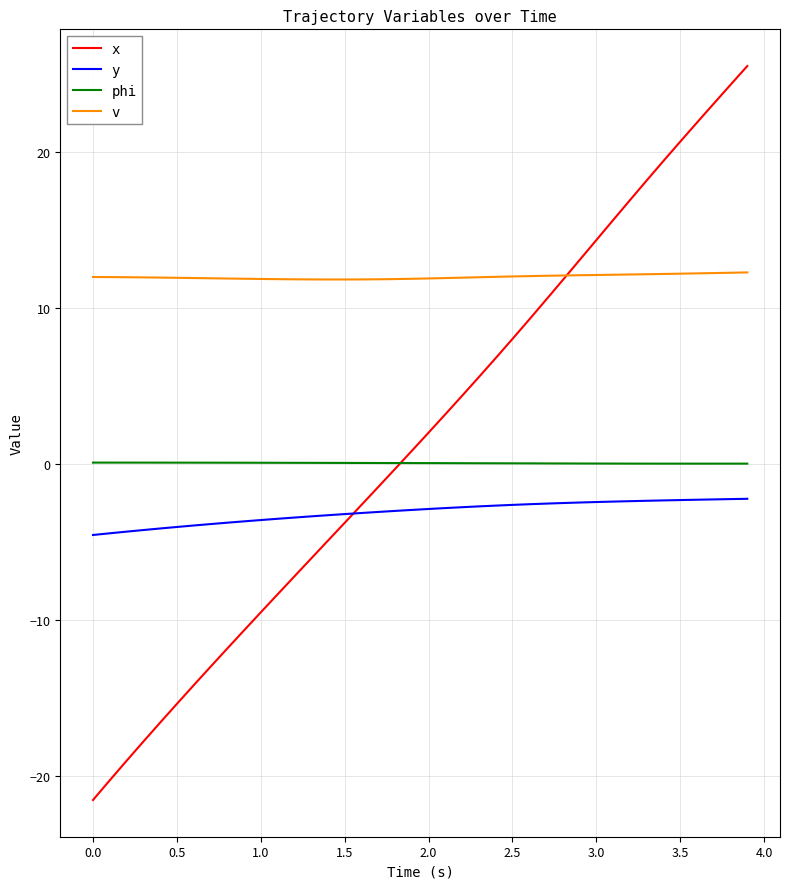

Which series has the widest spread of values?

x